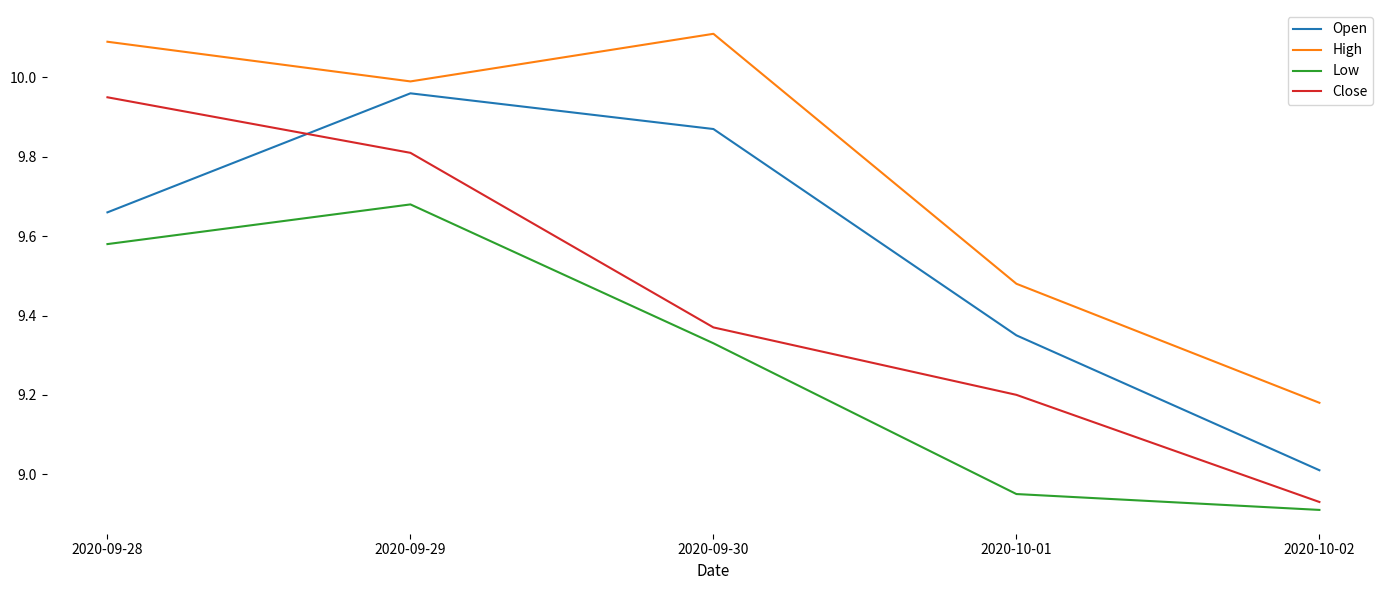

Which series changed the most between 2020-09-28 and 2020-09-29?

Open